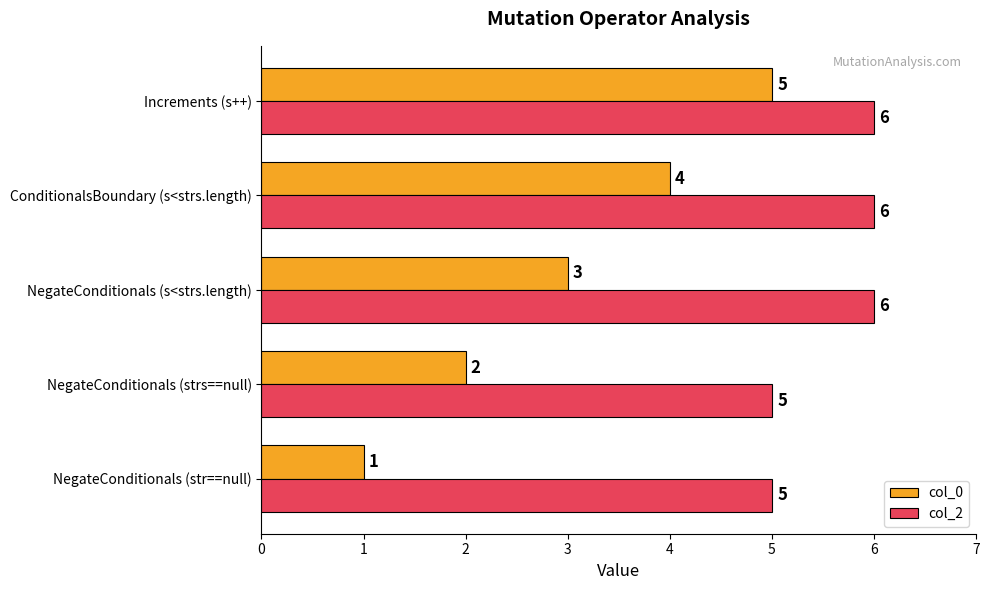

What is the minimum value for col_2?

5